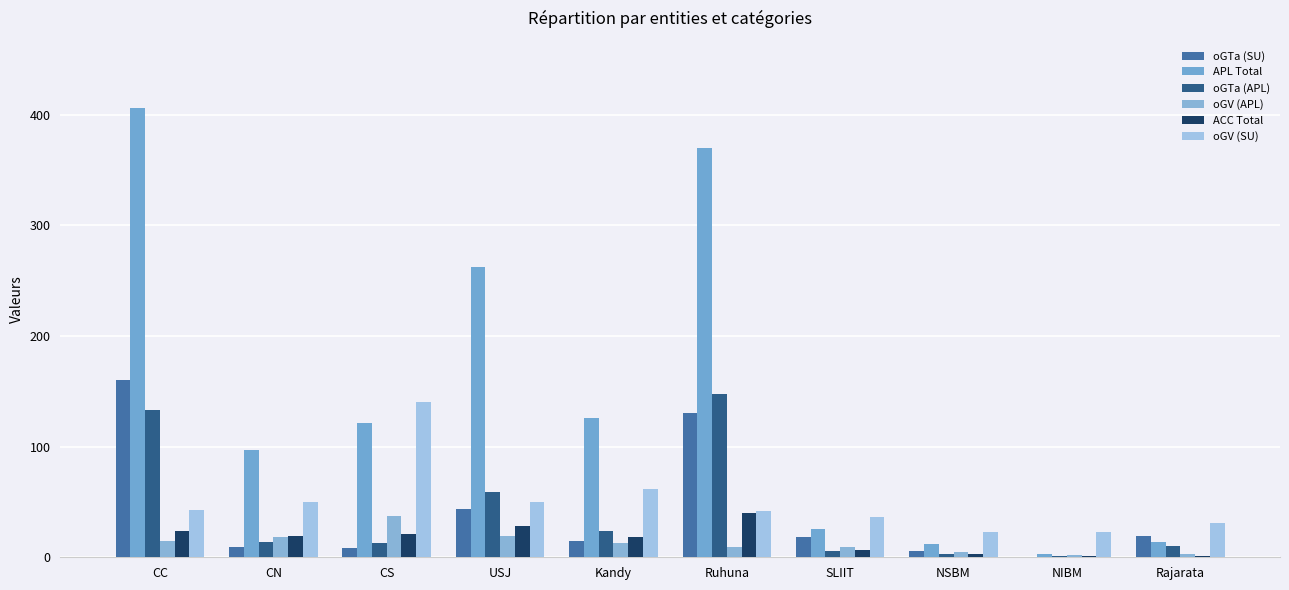

Are the bars grouped side by side (vs. stacked)?

Yes